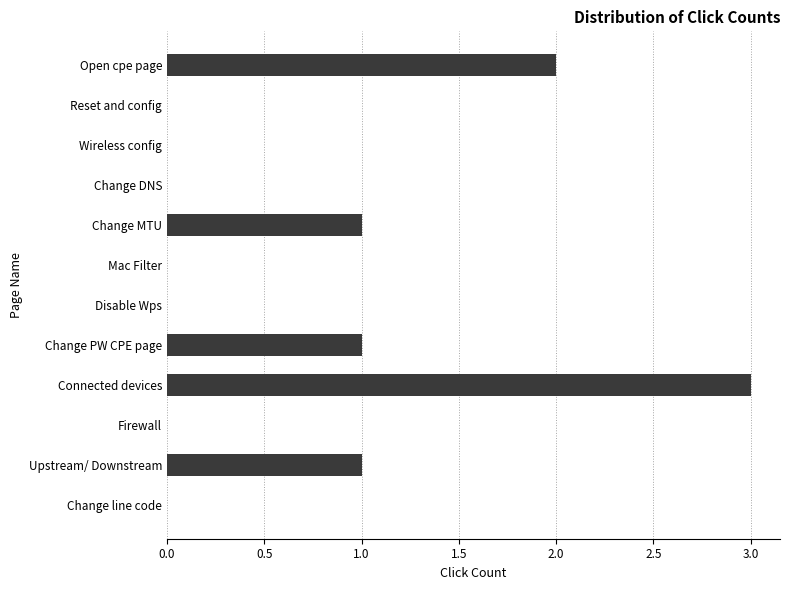

Is it true that the value at Wireless config is -1?

False